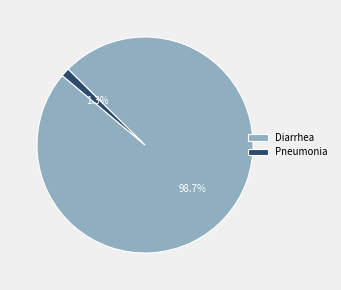

To the nearest percent, what is the difference between the largest and smallest slice percentages?

97%